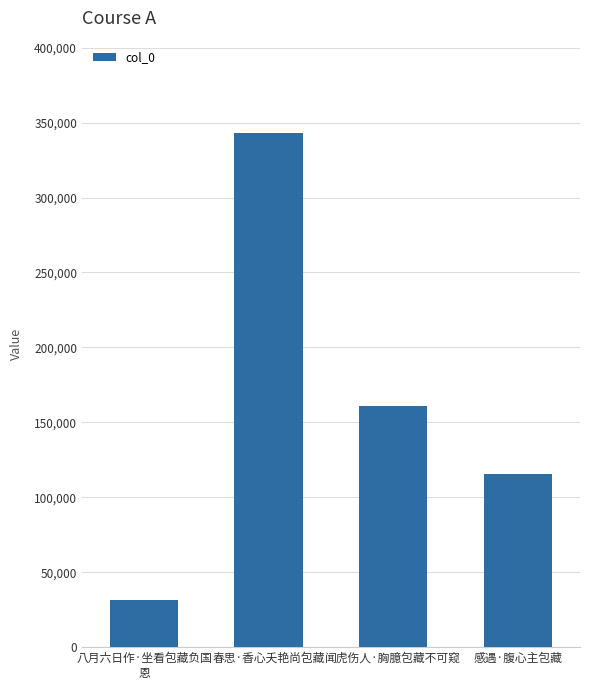

Reading left to right, what are all the values shown in this chart?

31331	342931	160935	115647